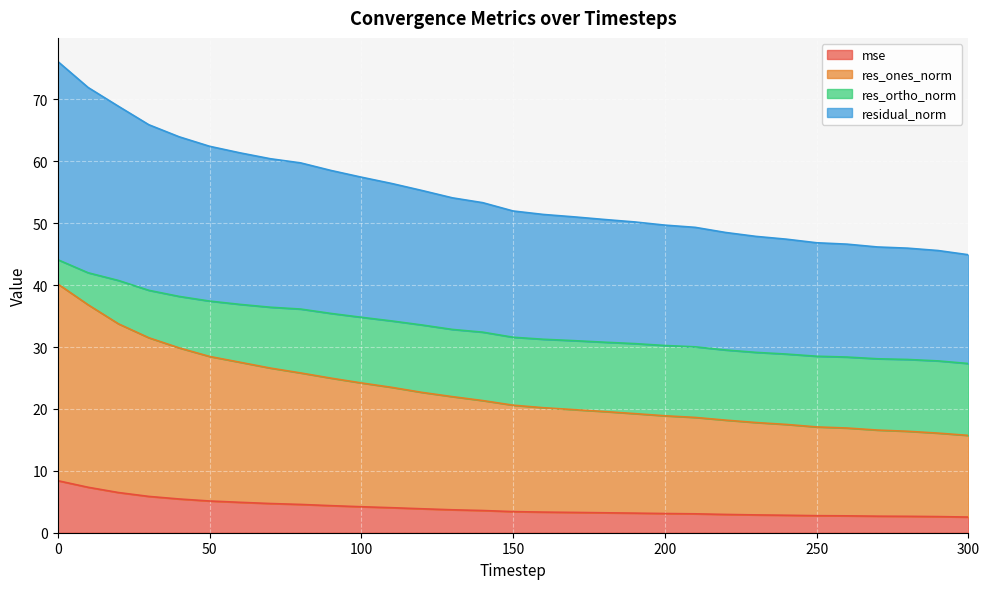

True or false: res_ones_norm and mse intersect in this chart.

False